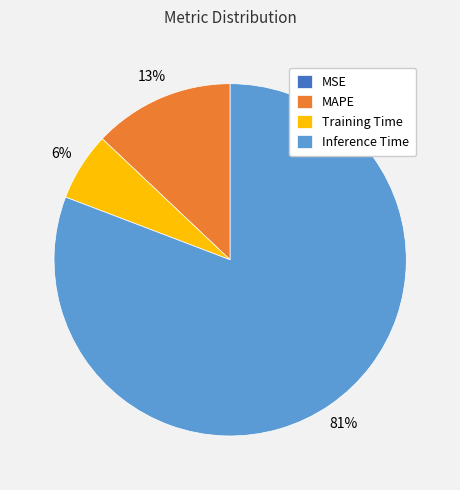

To the nearest percent, what is the difference between the MAPE and Training Time slice percentages?

7%